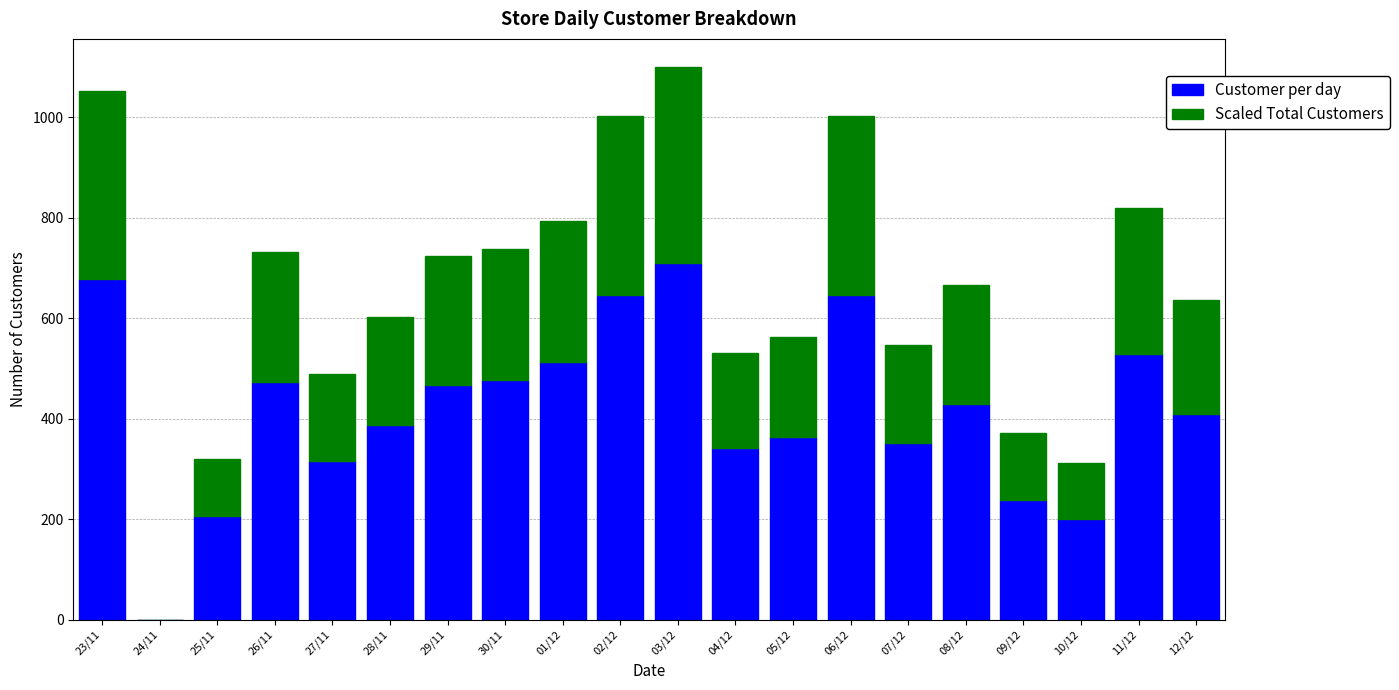

At which category is the sum across all series the highest?

03/12